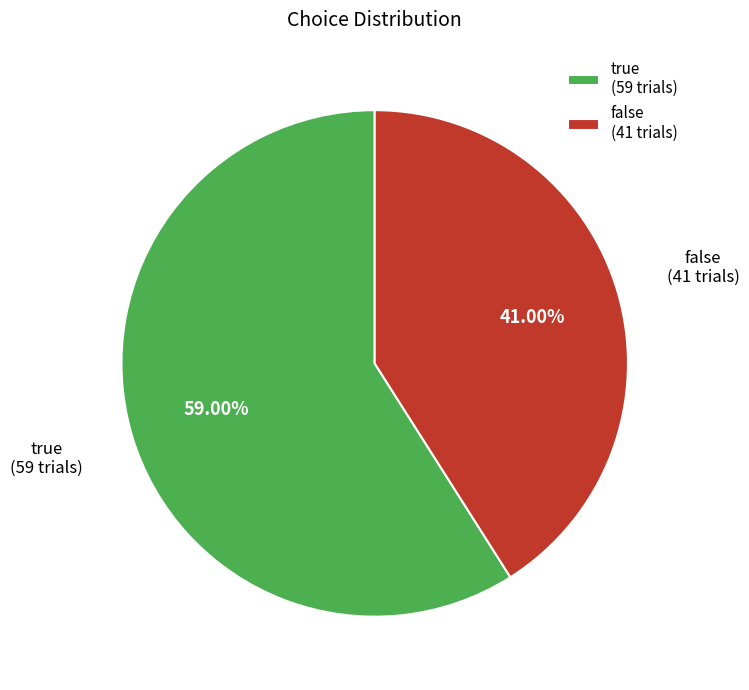

What is the ratio of the value at false to the value at true?

0.7